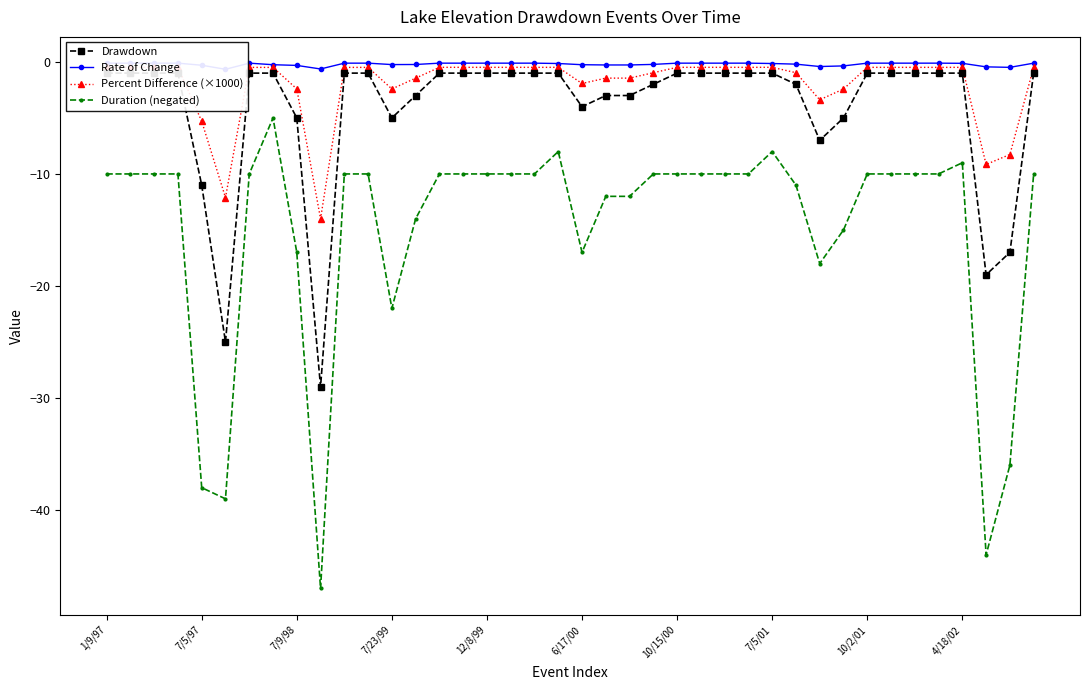

Where is Duration (negated) nearest to the value -26?

7/23/99